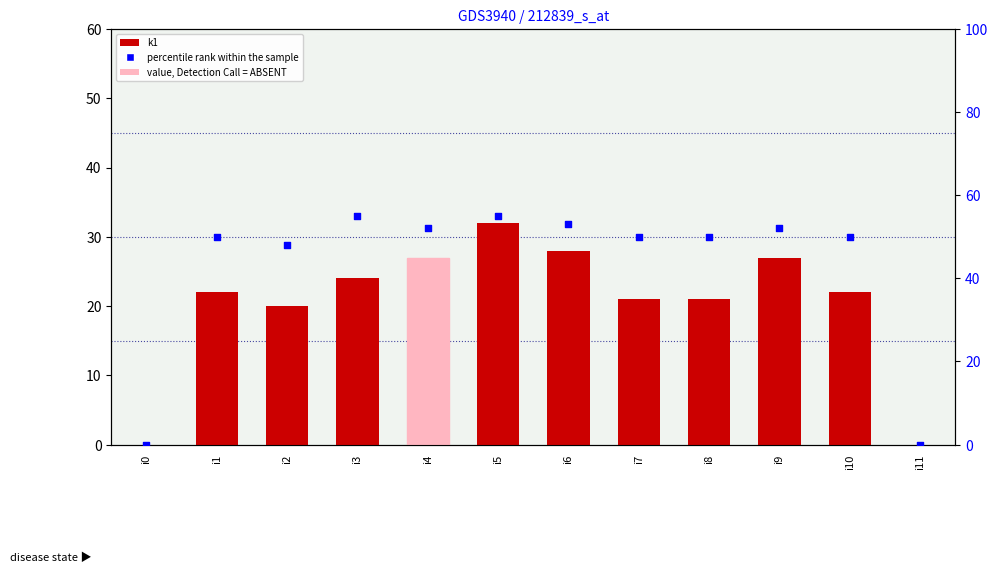

What is the total value across all series at i9?

79